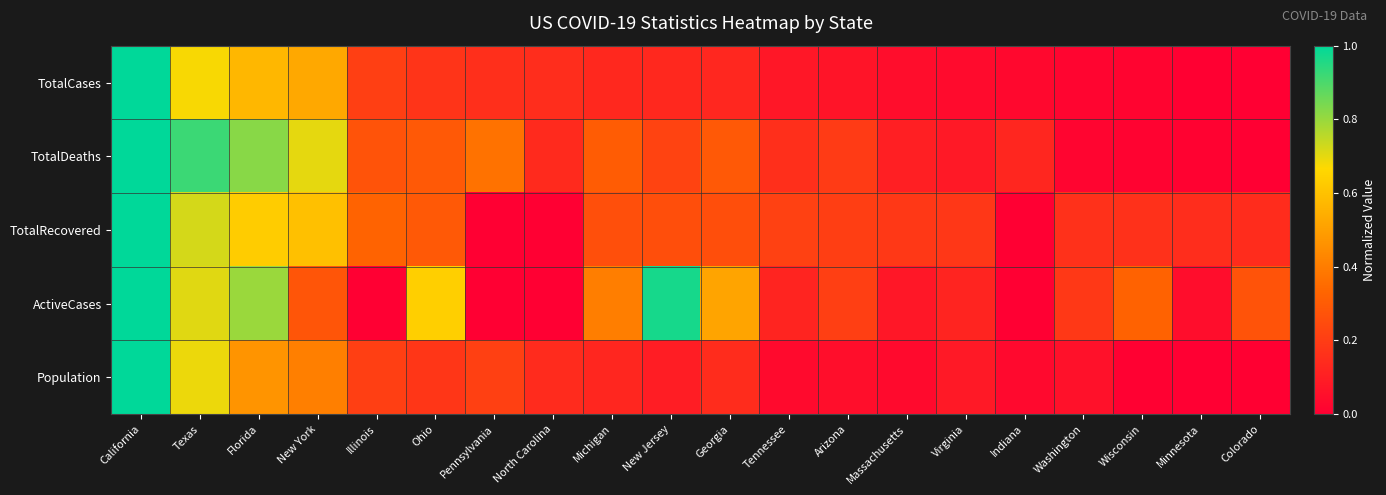

Reading left to right, list all the values displayed in this chart.

TotalCases: California=1.0	Texas=0.7	Florida=0.6	New York=0.5	Illinois=0.2	Ohio=0.2	Pennsylvania=0.2	North Carolina=0.2	Michigan=0.1	New Jersey=0.1	Georgia=0.1	Tennessee=0.1	Arizona=0.1	Massachusetts=0.0	Virginia=0.0	Indiana=0.0	Washington=0.0	Wisconsin=0.0	Minnesota=0.0	Colorado=0.0
TotalDeaths: California=1.0	Texas=0.9	Florida=0.8	New York=0.7	Illinois=0.3	Ohio=0.3	Pennsylvania=0.4	North Carolina=0.1	Michigan=0.3	New Jersey=0.2	Georgia=0.3	Tennessee=0.2	Arizona=0.2	Massachusetts=0.1	Virginia=0.1	Indiana=0.1	Washington=0.0	Wisconsin=0.0	Minnesota=0.0	Colorado=0.0
TotalRecovered: California=1.0	Texas=0.7	Florida=0.6	New York=0.6	Illinois=0.3	Ohio=0.3	Pennsylvania=0.0	North Carolina=0.0	Michigan=0.3	New Jersey=0.3	Georgia=0.3	Tennessee=0.2	Arizona=0.2	Massachusetts=0.2	Virginia=0.2	Indiana=0.0	Washington=0.2	Wisconsin=0.2	Minnesota=0.1	Colorado=0.1
ActiveCases: California=1.0	Texas=0.7	Florida=0.8	New York=0.3	Illinois=0.0	Ohio=0.6	Pennsylvania=0.0	North Carolina=0.0	Michigan=0.4	New Jersey=1.0	Georgia=0.5	Tennessee=0.1	Arizona=0.2	Massachusetts=0.1	Virginia=0.1	Indiana=0.0	Washington=0.2	Wisconsin=0.3	Minnesota=0.0	Colorado=0.3
Population: California=1.0	Texas=0.7	Florida=0.5	New York=0.4	Illinois=0.2	Ohio=0.2	Pennsylvania=0.2	North Carolina=0.1	Michigan=0.1	New Jersey=0.1	Georgia=0.1	Tennessee=0.0	Arizona=0.0	Massachusetts=0.0	Virginia=0.1	Indiana=0.0	Washington=0.1	Wisconsin=0.0	Minnesota=0.0	Colorado=0.0